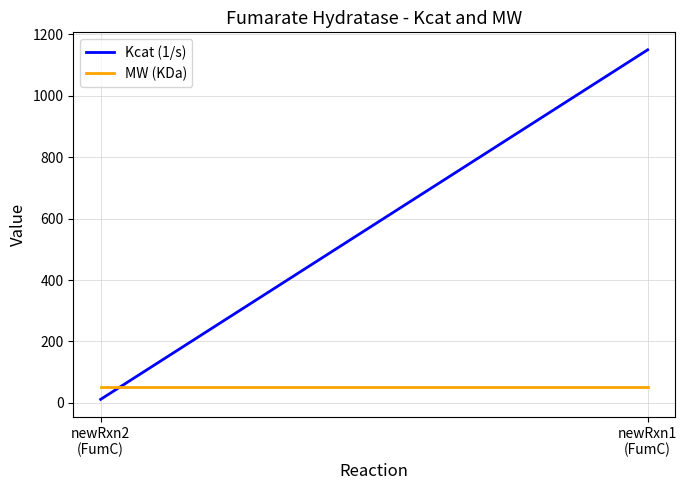

The MW (KDa) series shows 21.9 at newRxn1
(FumC). True or false?

False